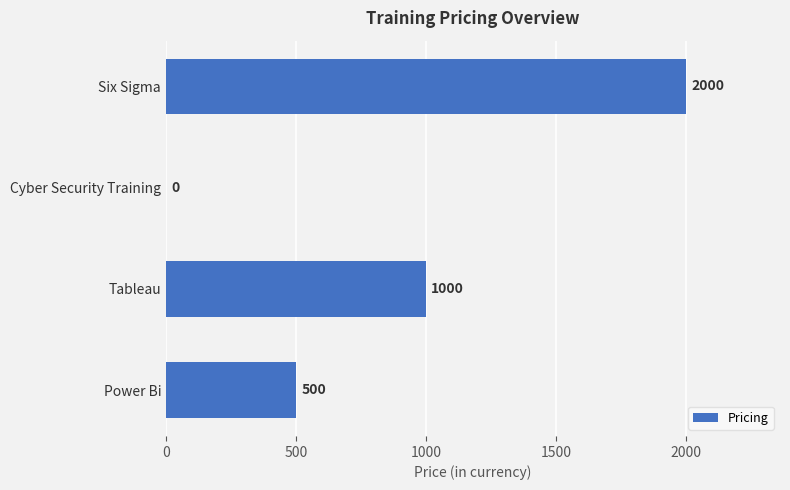

At which label is the value closest to 1000?

Tableau